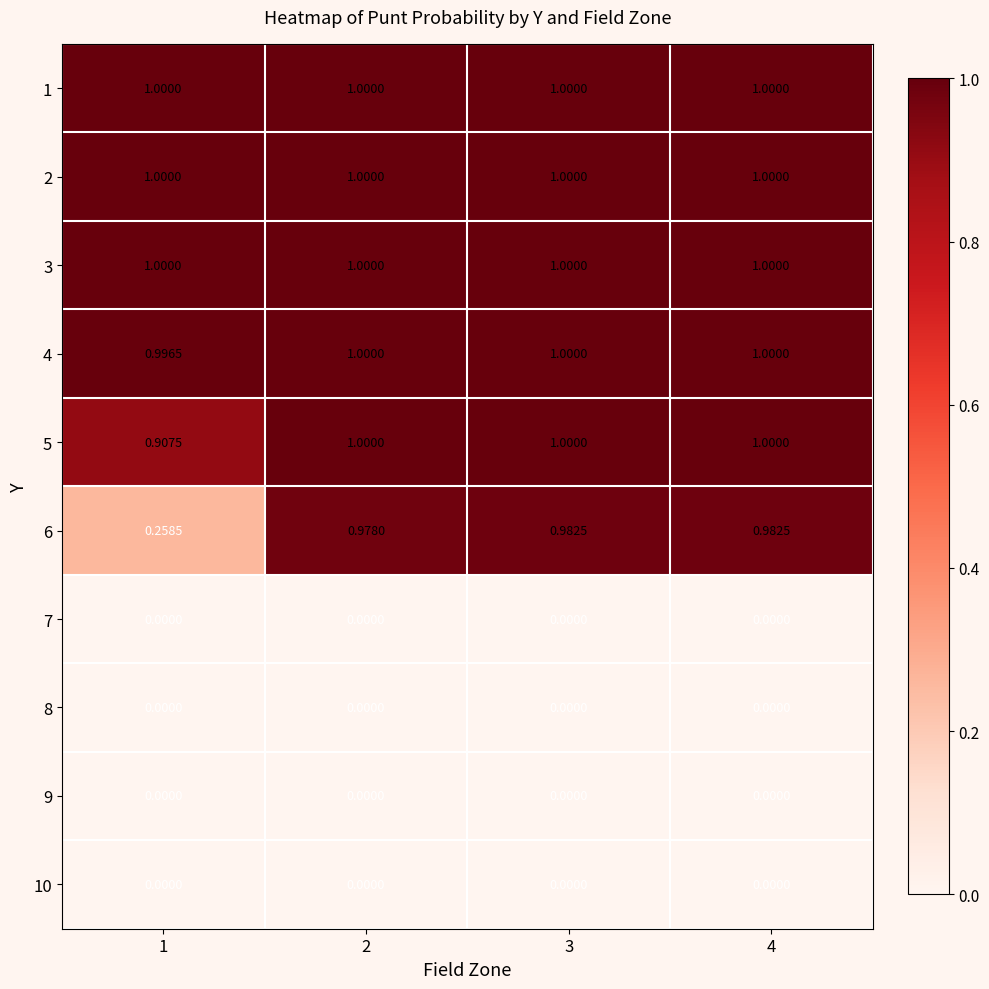

How many series are shown in this chart?

10